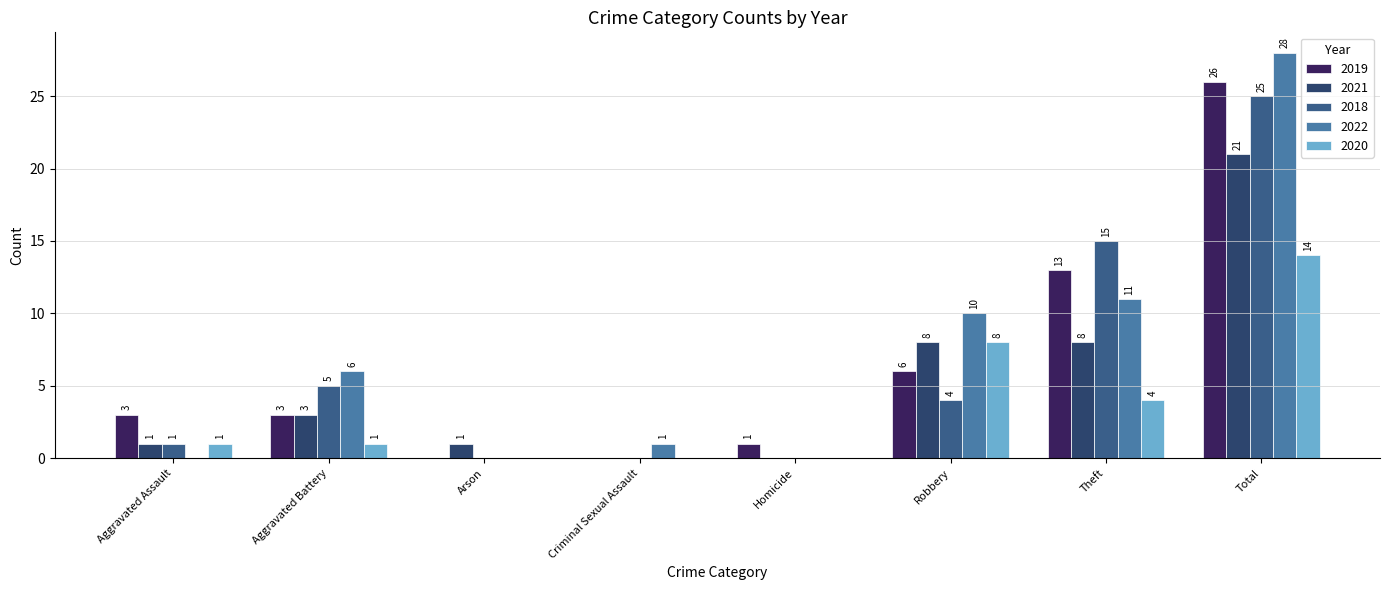

What is the approximate value of 2019 at Theft, to the nearest 5?

15